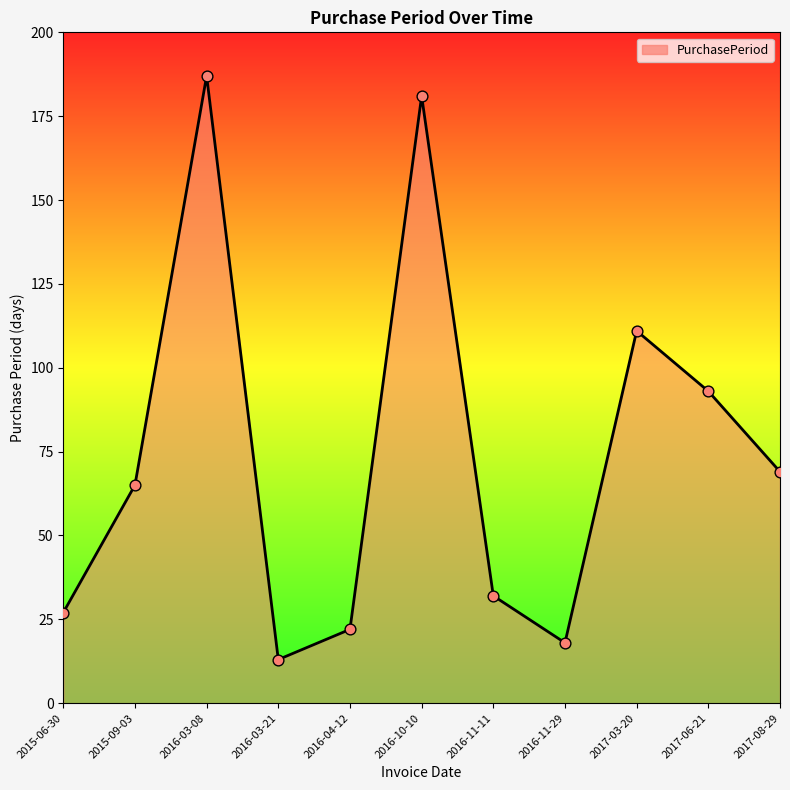

Approximately how many times larger is the value at 2016-11-11 compared to 2016-04-12?

1.5